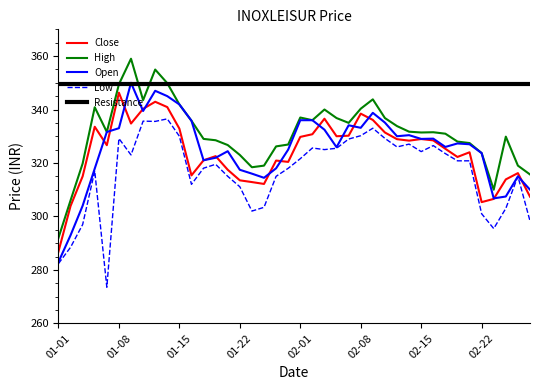

What position from the right is 2021-01-27?

23